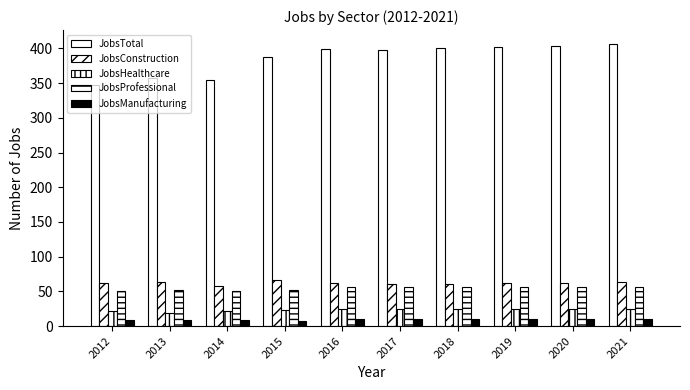

What is the spread (max minus min) of values at 2018?

390